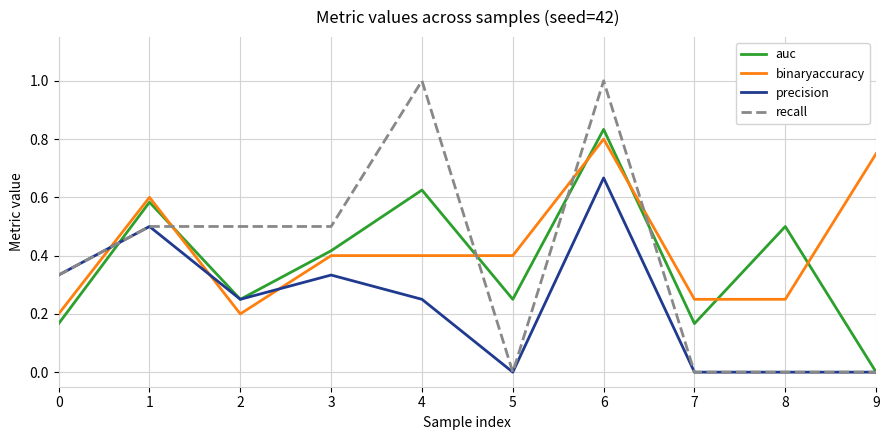

Count the number of data series in this chart.

4